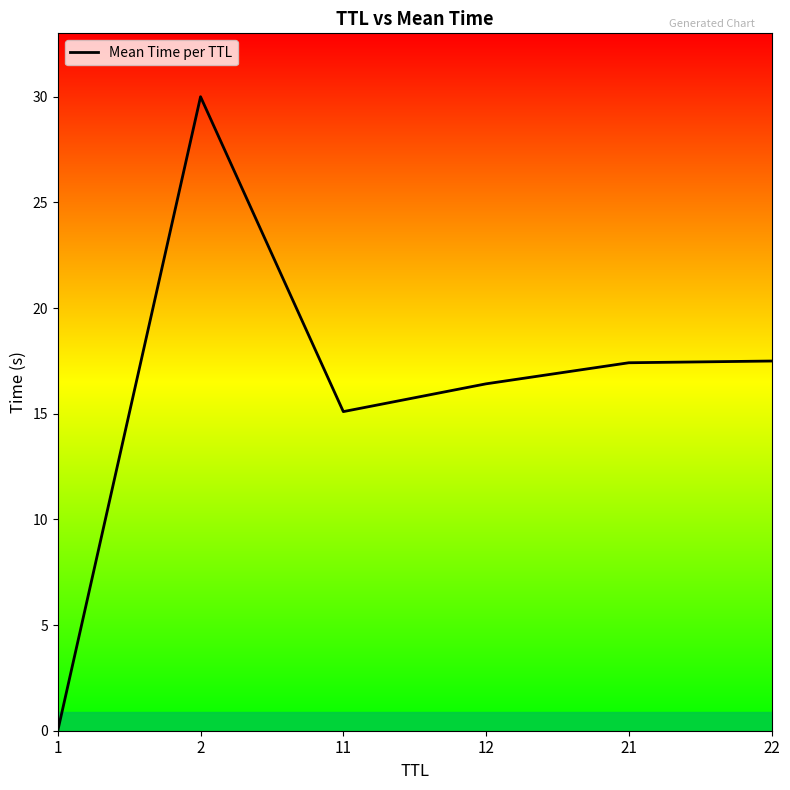

At which category does the data reach its first local valley?

11